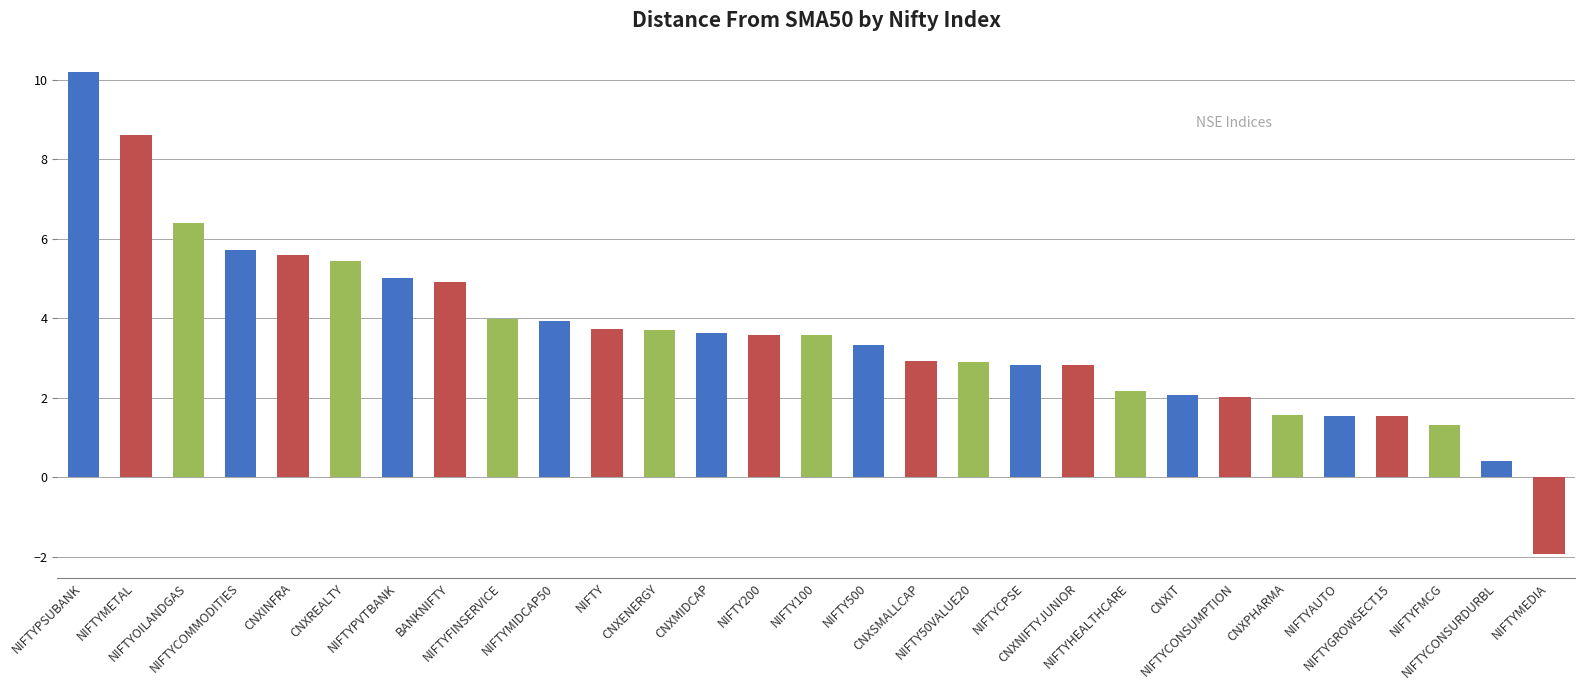

Does the chart contain stacked bars?

No